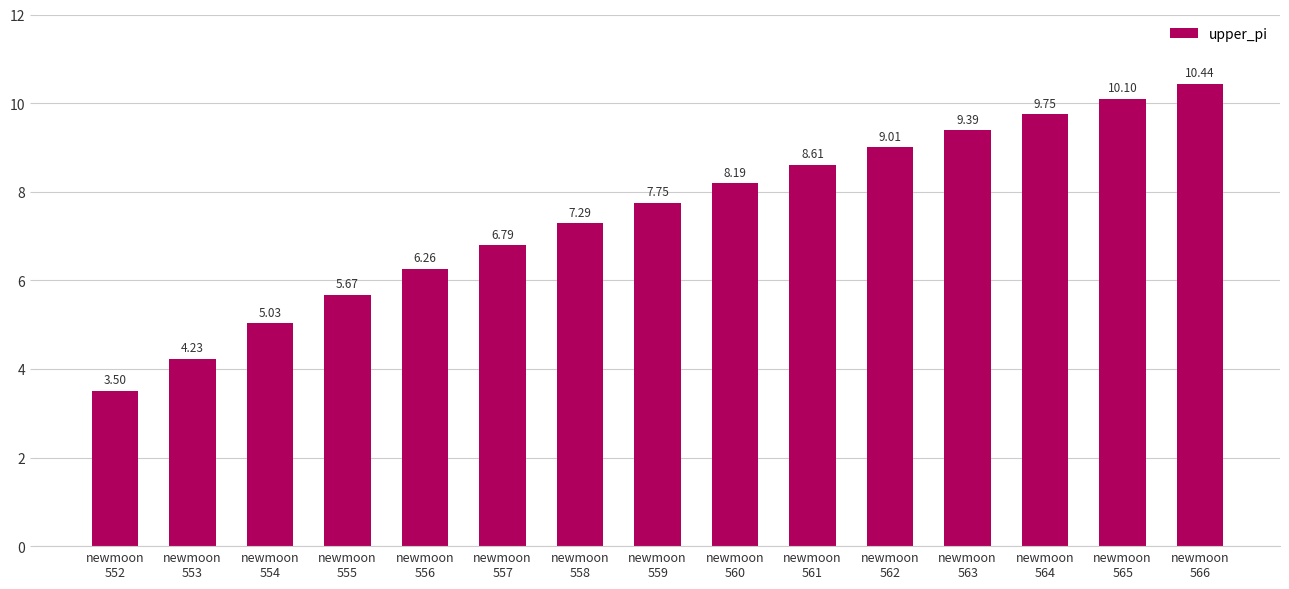

At which category does the chart reach its minimum across all series?

newmoon
552